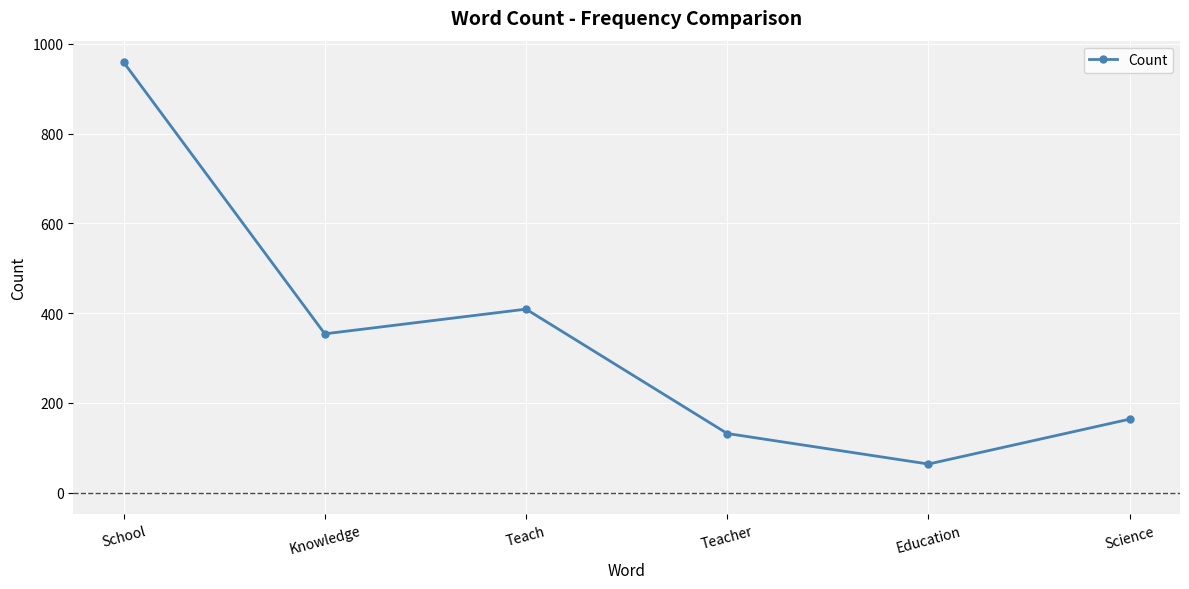

How many points are lower than both their immediate neighbors (excluding endpoints)?

2